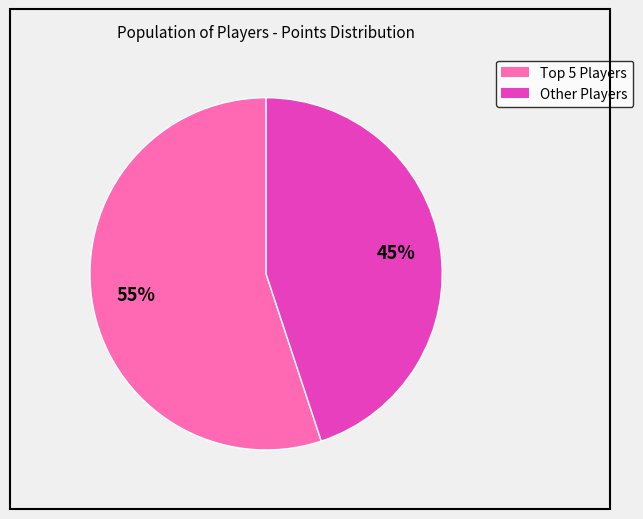

Is there any slice that represents more than half of the pie?

Yes